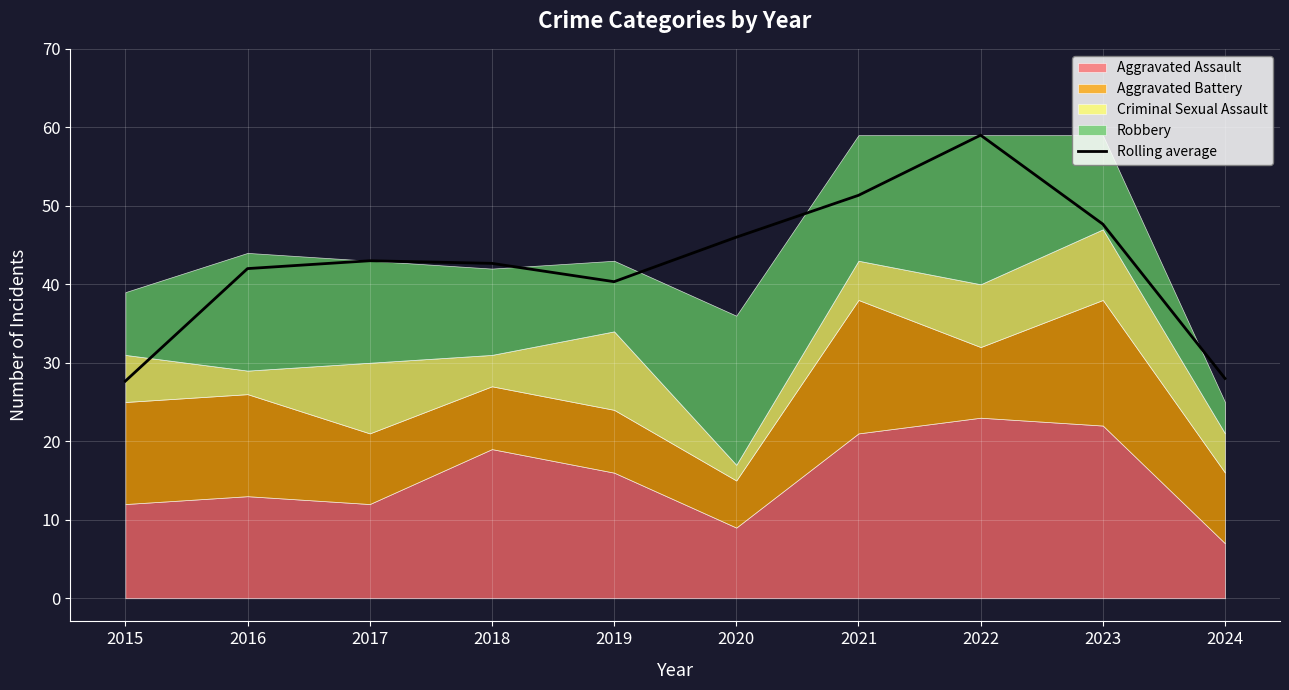

Count the number of categories in the chart.

10